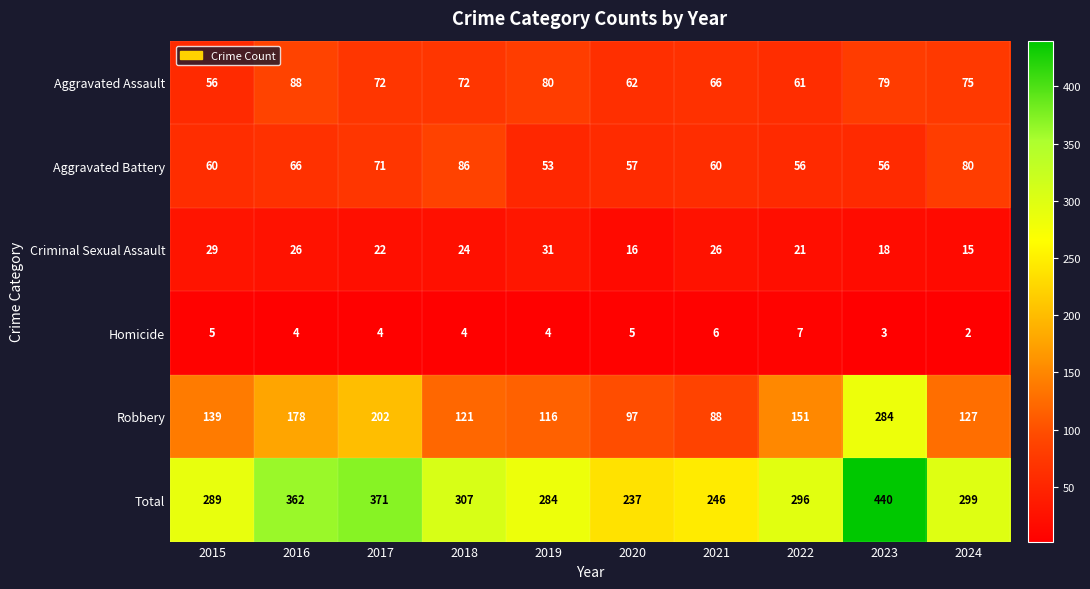

What is the difference between the maximum and minimum values in the Aggravated Assault series?

32